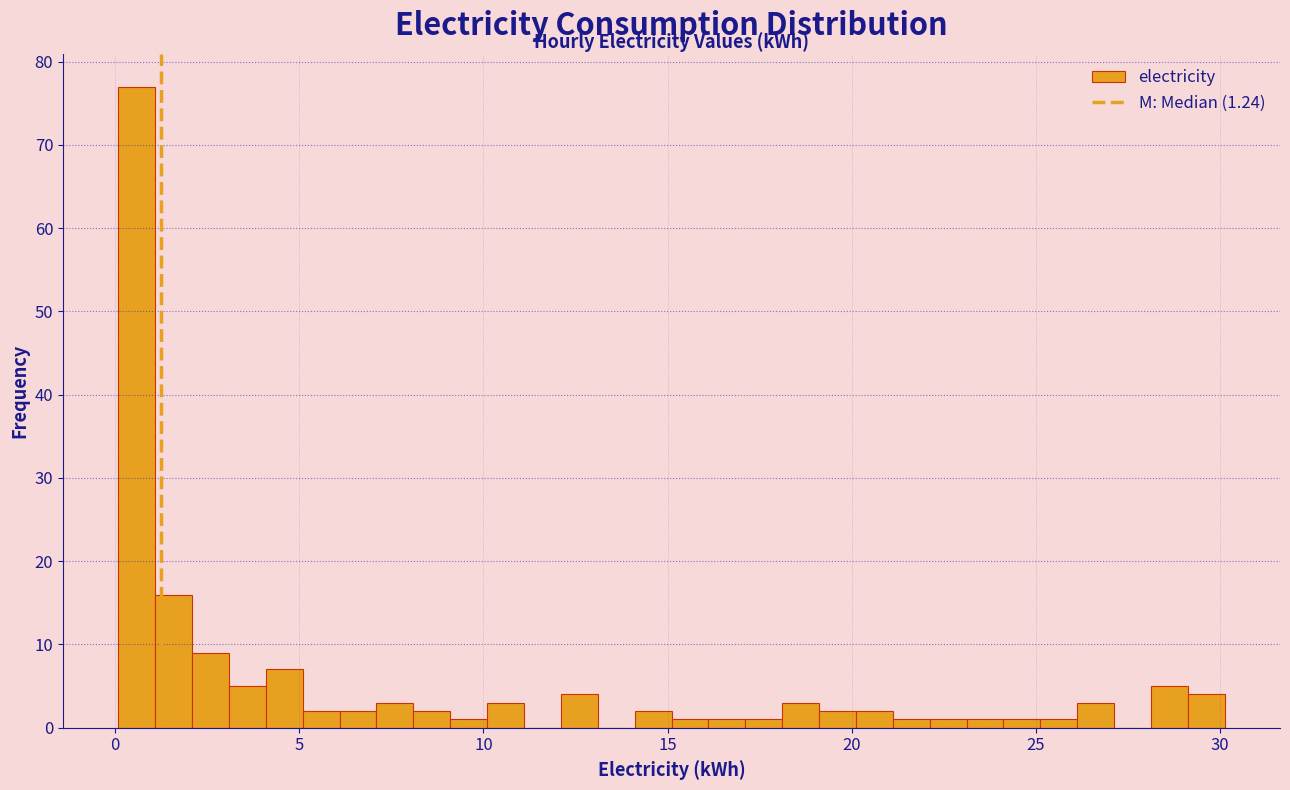

Read against the x-axis, roughly where is the centre of the tallest bar?

0.5